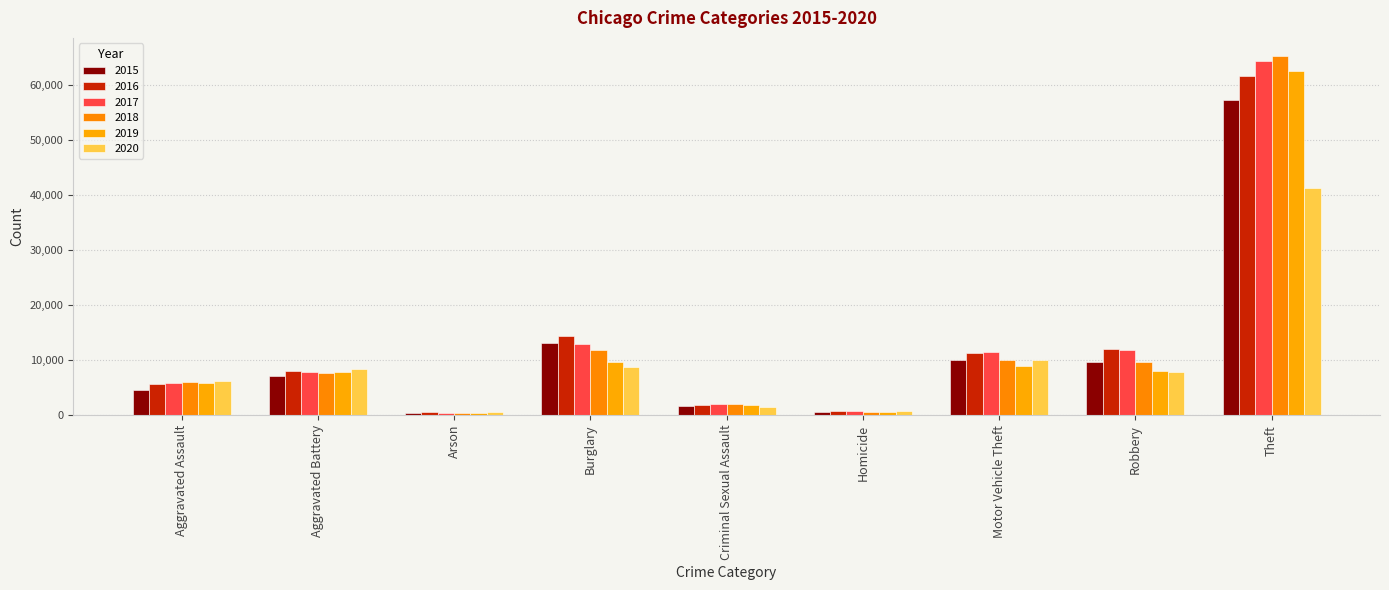

Between Aggravated Assault and Theft, which series saw the biggest shift?

2018